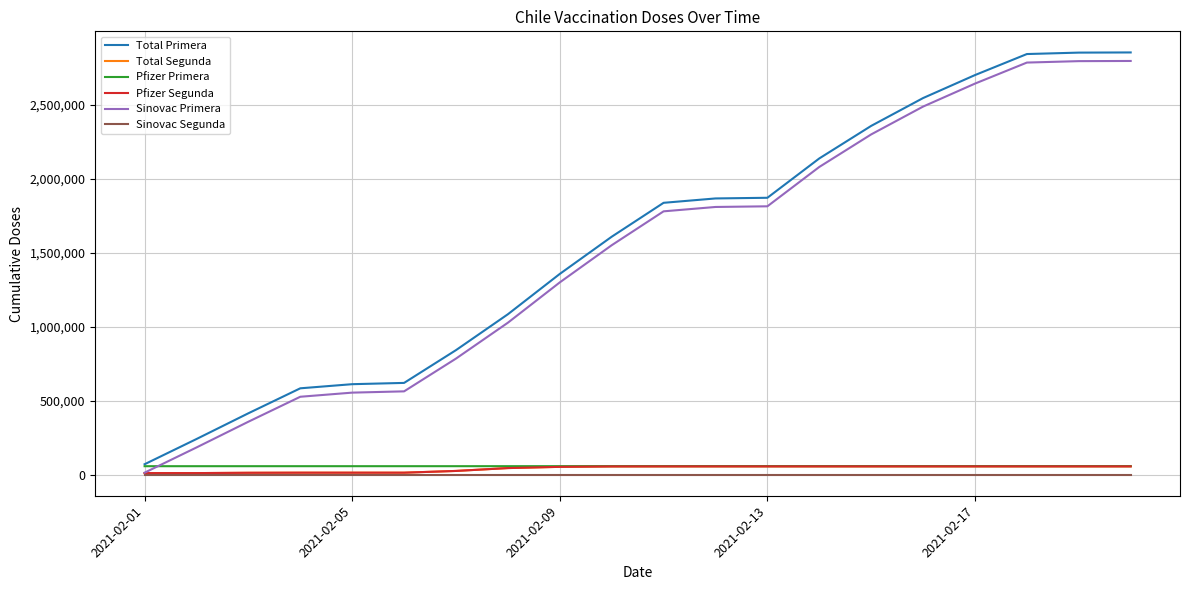

What is the value of the Pfizer Primera point at the 14th from the left?

57600